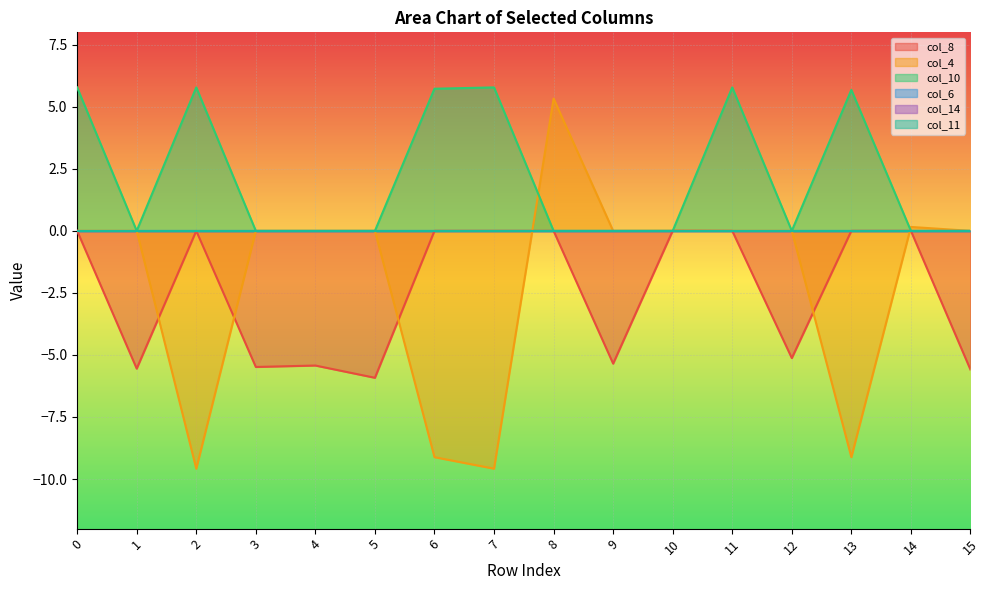

Does the chart display data point markers on the line(s)?

No